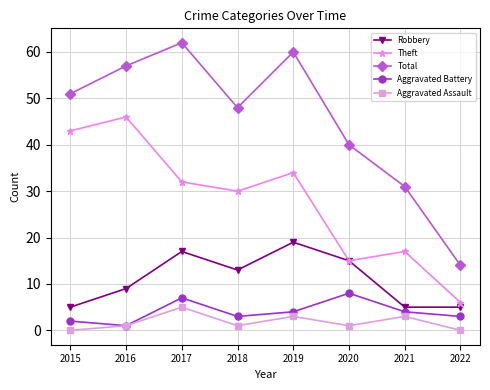

Which category has the highest value in the Aggravated Battery series?

2020